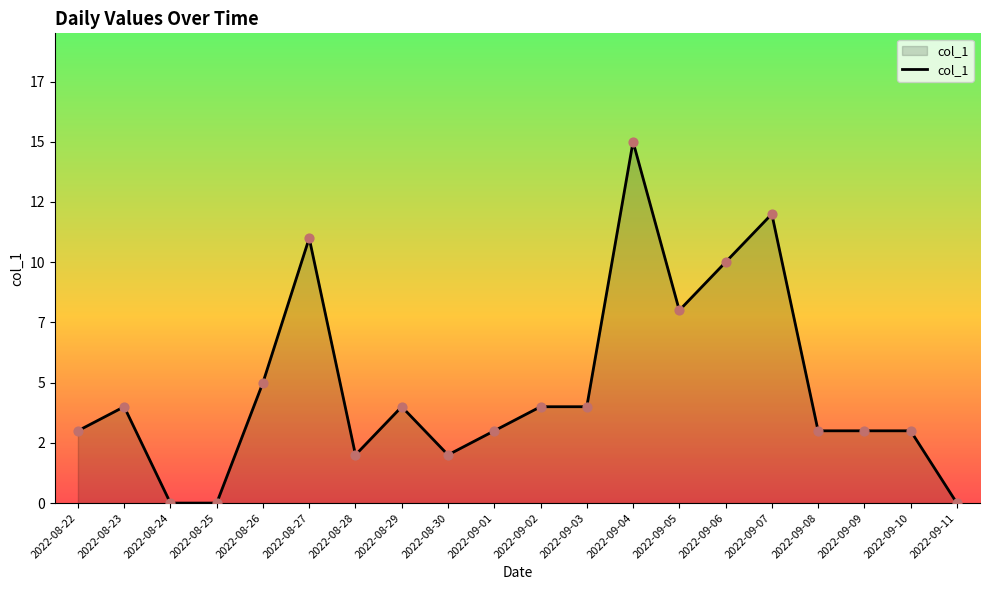

Which has a higher value, 2022-08-26 or 2022-08-23?

2022-08-26